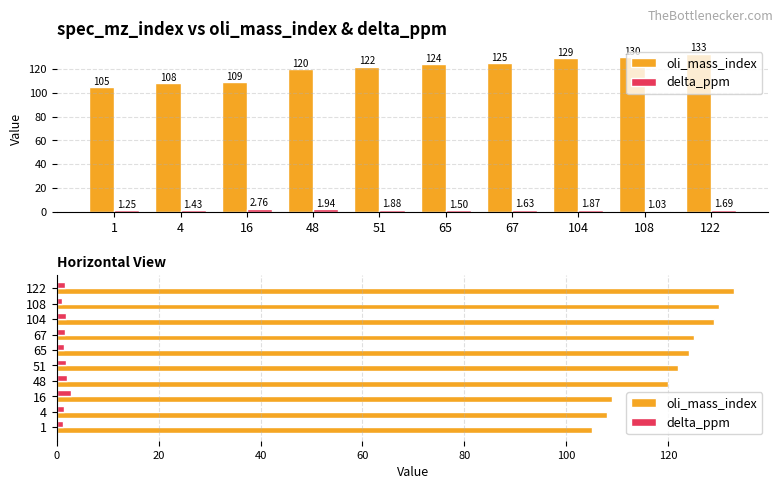

Which series changed the most between 1 and 122?

oli_mass_index